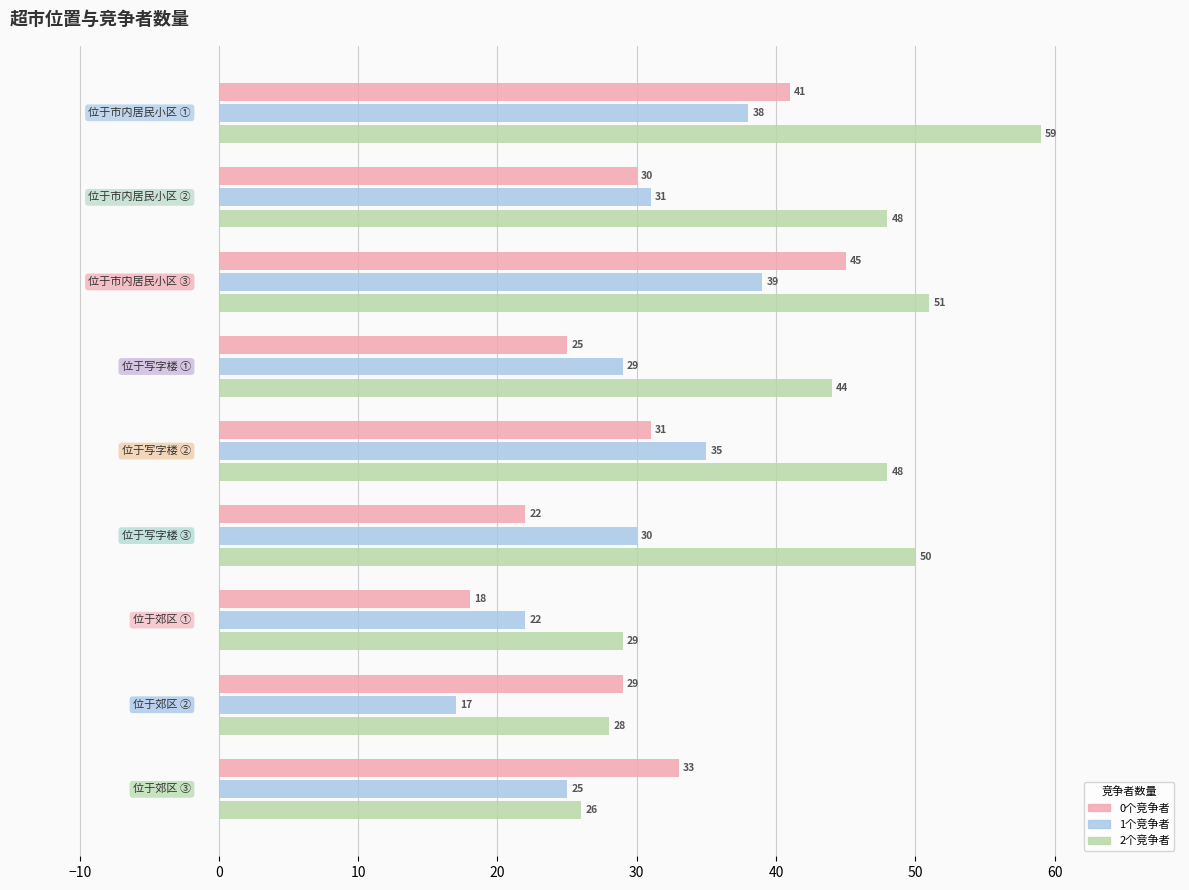

What is the average value of the 0个竞争者 series?

30